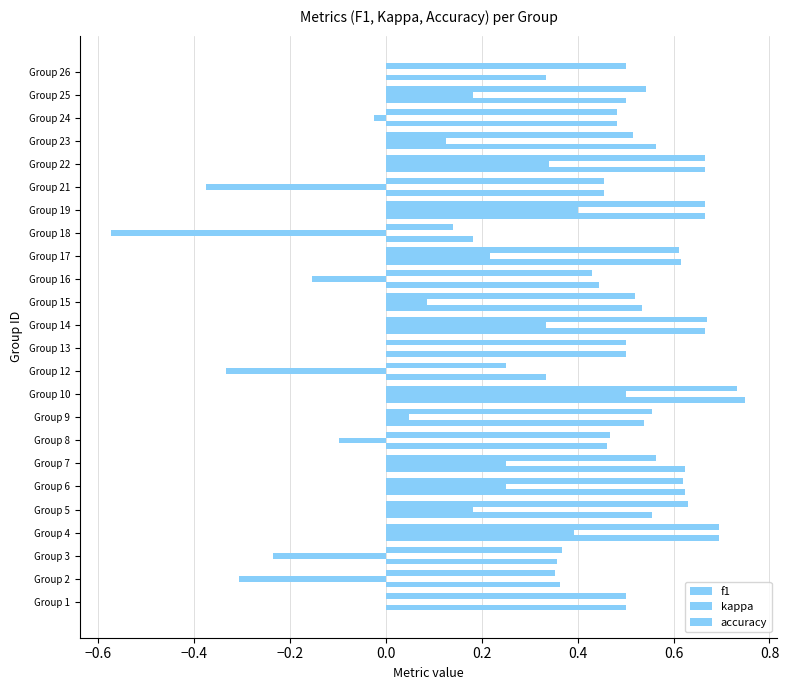

Count the number of categories in the chart.

24